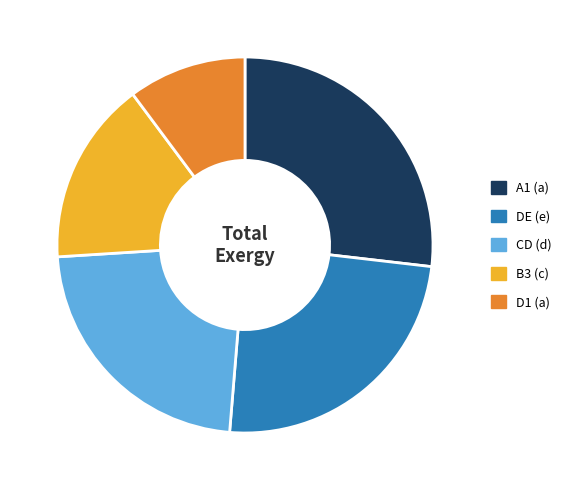

Does any single category account for the majority?

No